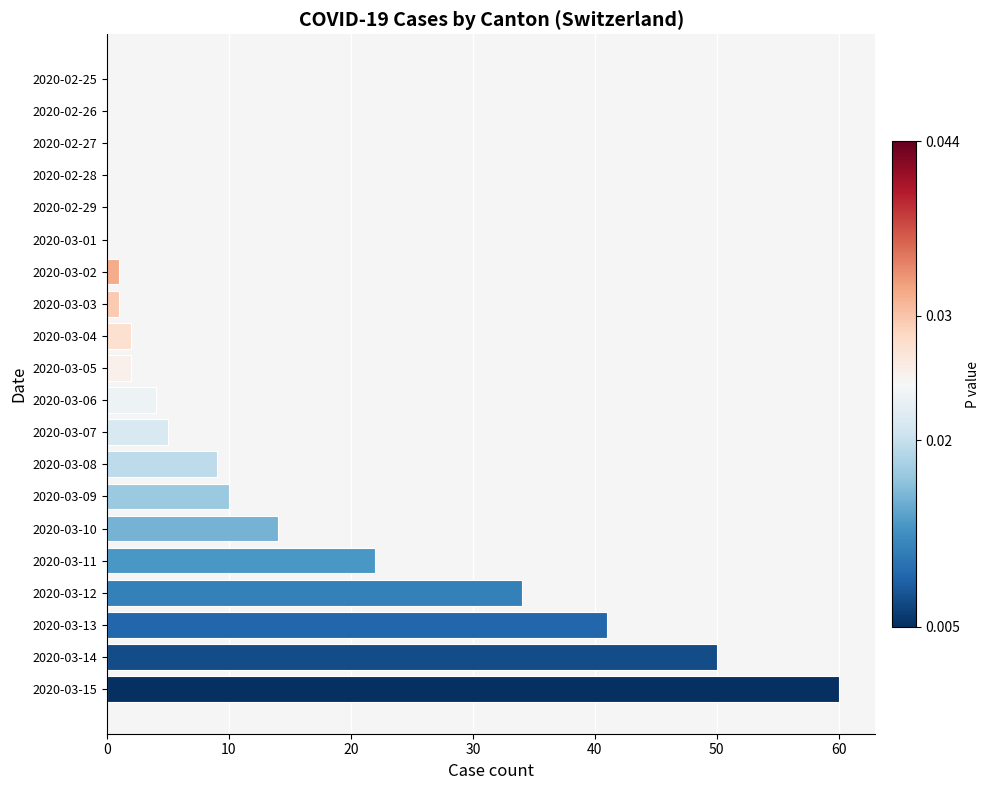

Reading bottom to top, list all the values displayed in this chart.

2020-03-15=60	2020-03-14=50	2020-03-13=41	2020-03-12=34	2020-03-11=22	2020-03-10=14	2020-03-09=10	2020-03-08=9	2020-03-07=5	2020-03-06=4	2020-03-05=2	2020-03-04=2	2020-03-03=1	2020-03-02=1	2020-03-01=0	2020-02-29=0	2020-02-28=0	2020-02-27=0	2020-02-26=0	2020-02-25=0